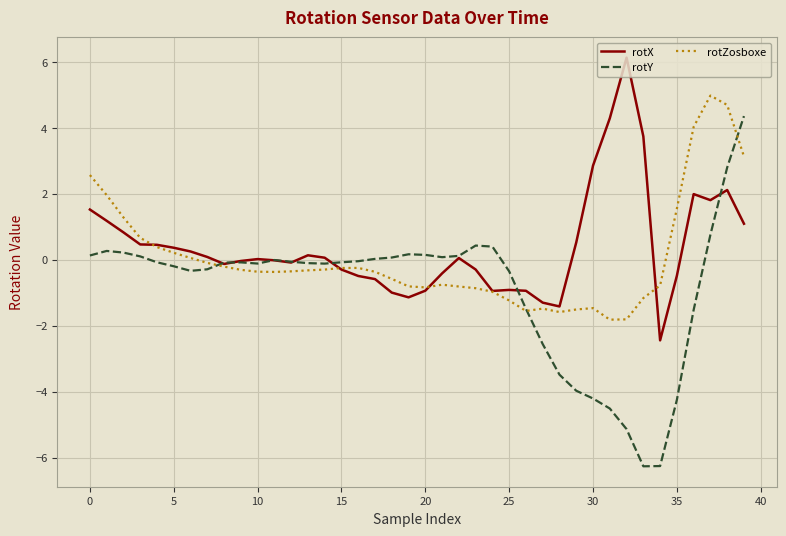

What is the minimum value shown in the chart?

-6.3